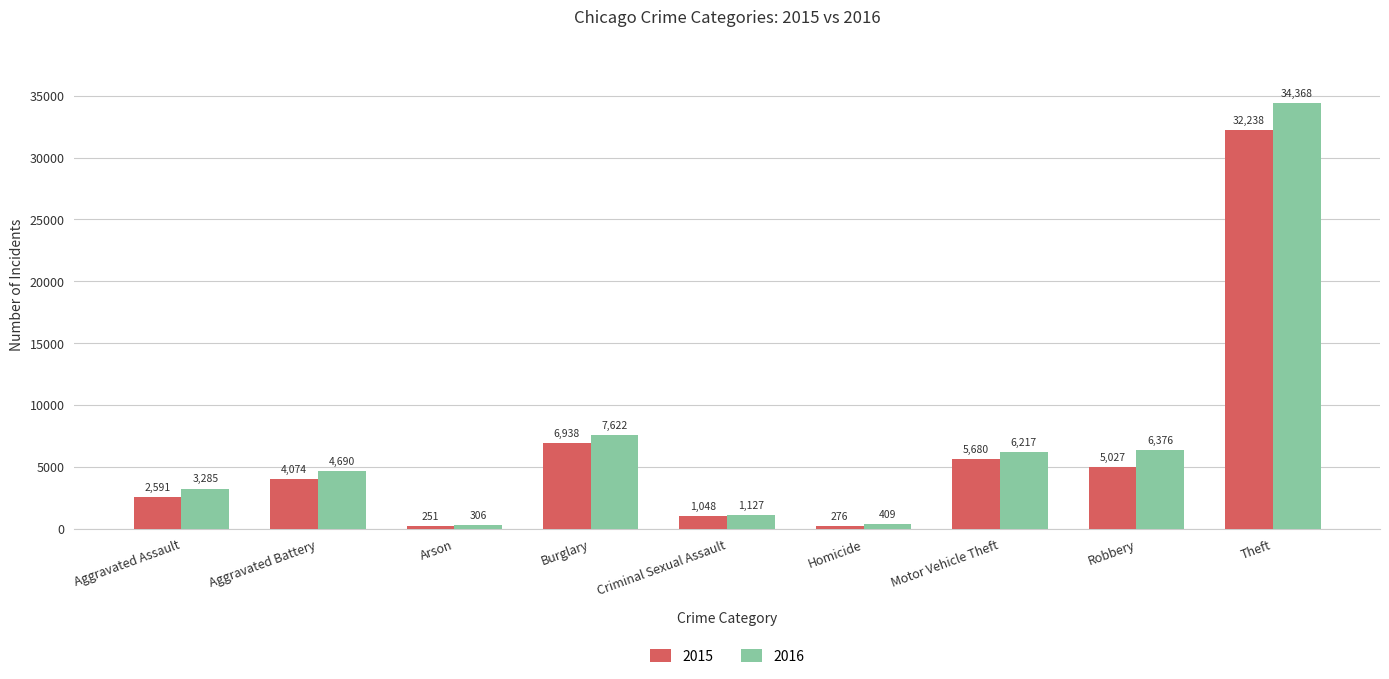

At which label does 2016 reach its peak?

Theft